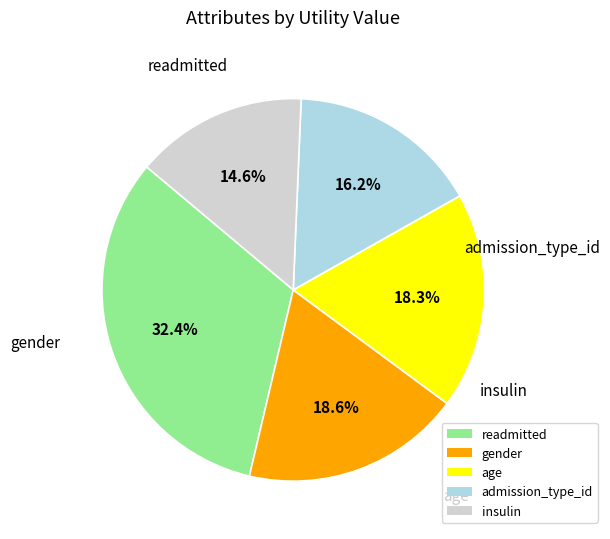

Between gender and admission_type_id, which is larger?

gender